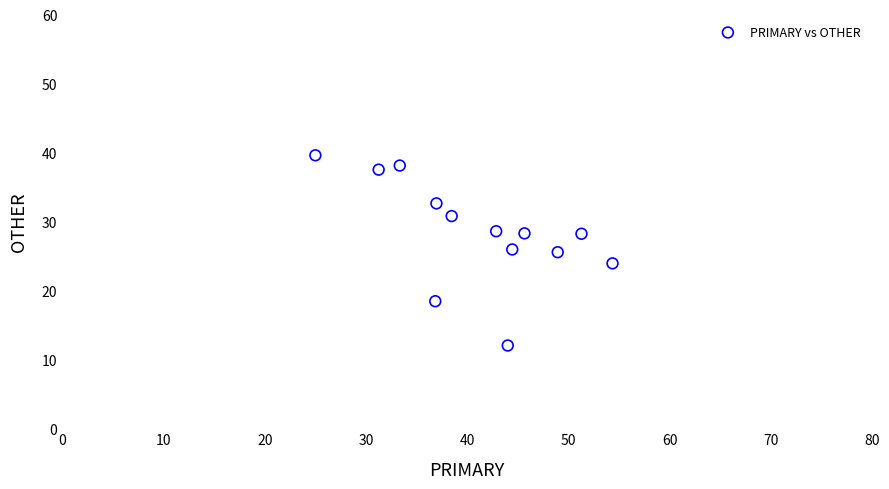

What is the range of X values (max minus min)?

29.3